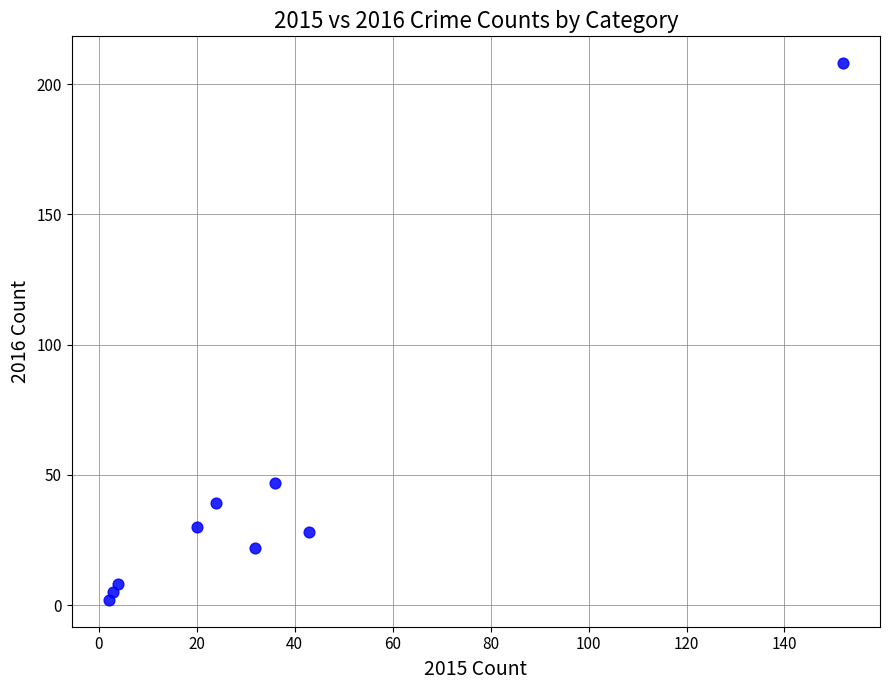

What is the average Y value?

43